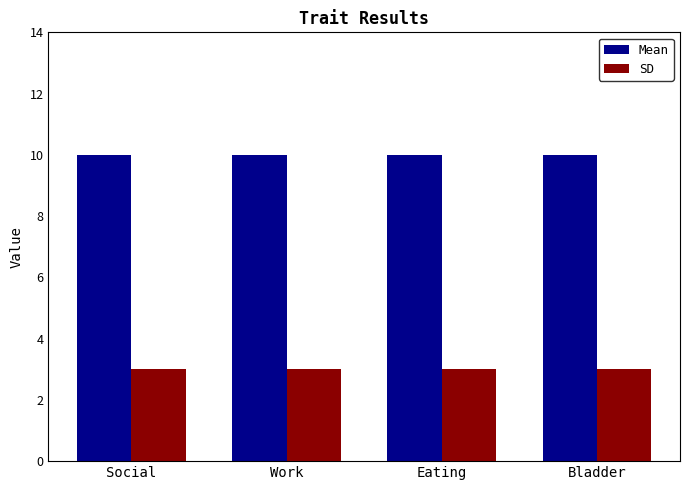

Read the SD value at Eating.

3